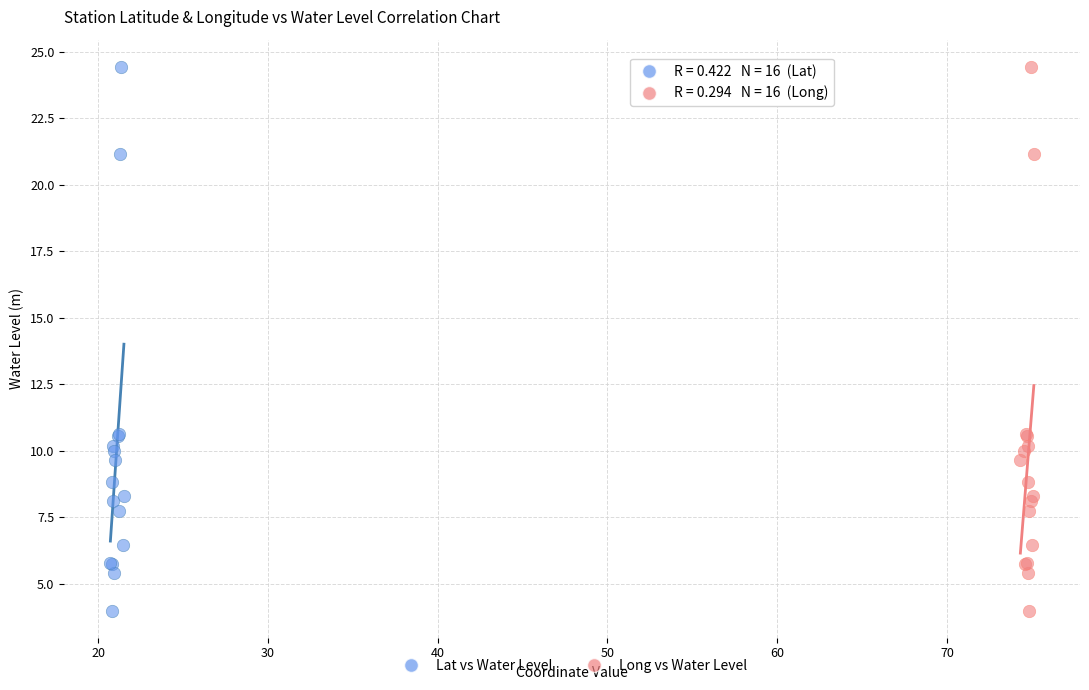

What are all the series names shown in the legend?

Lat vs Water Level, Long vs Water Level